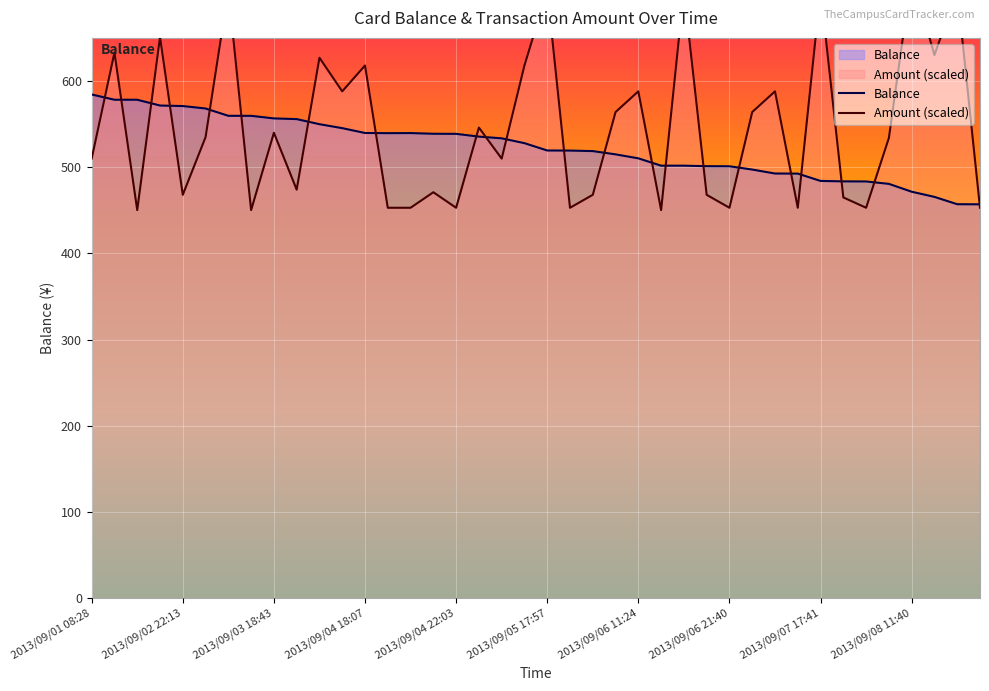

How many lines are shown in the chart?

2